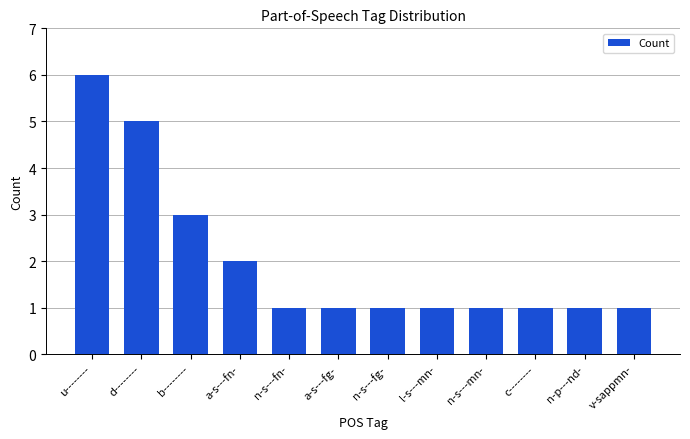

What is the difference between the second highest and second lowest values?

4